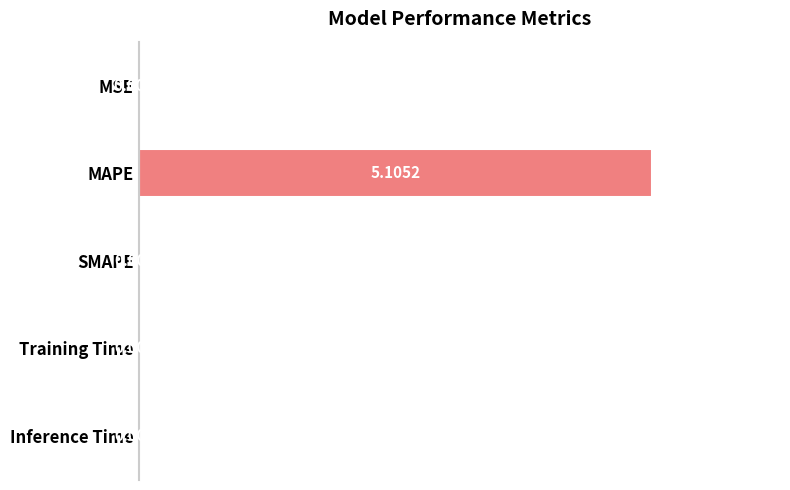

At which category does the chart reach its peak across all series?

MAPE